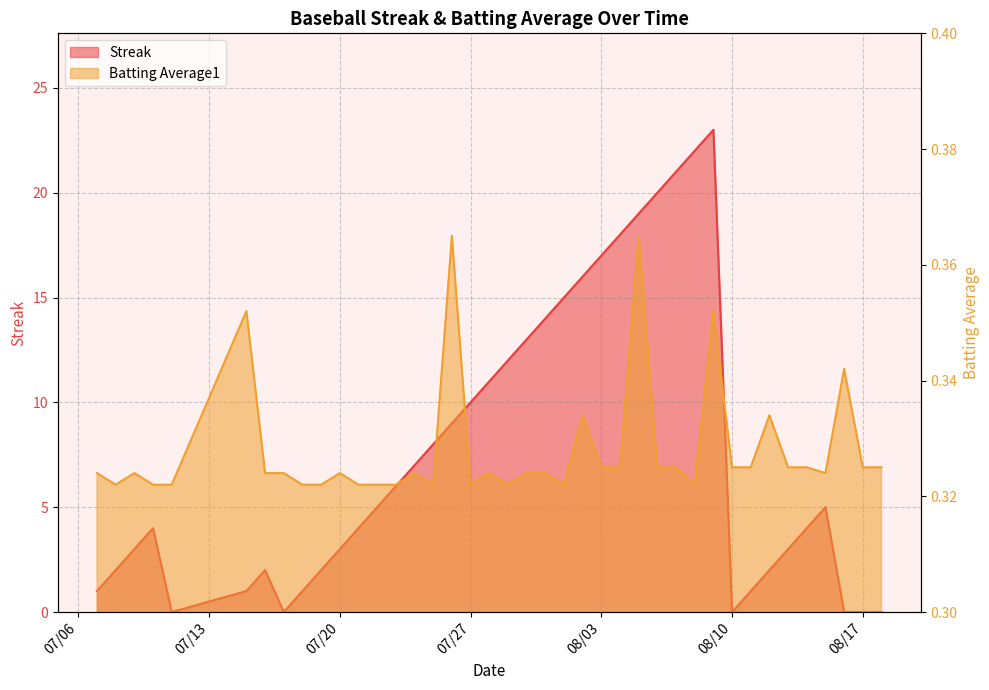

Which category has the lowest value in the Batting Average1 series?

2010-07-08